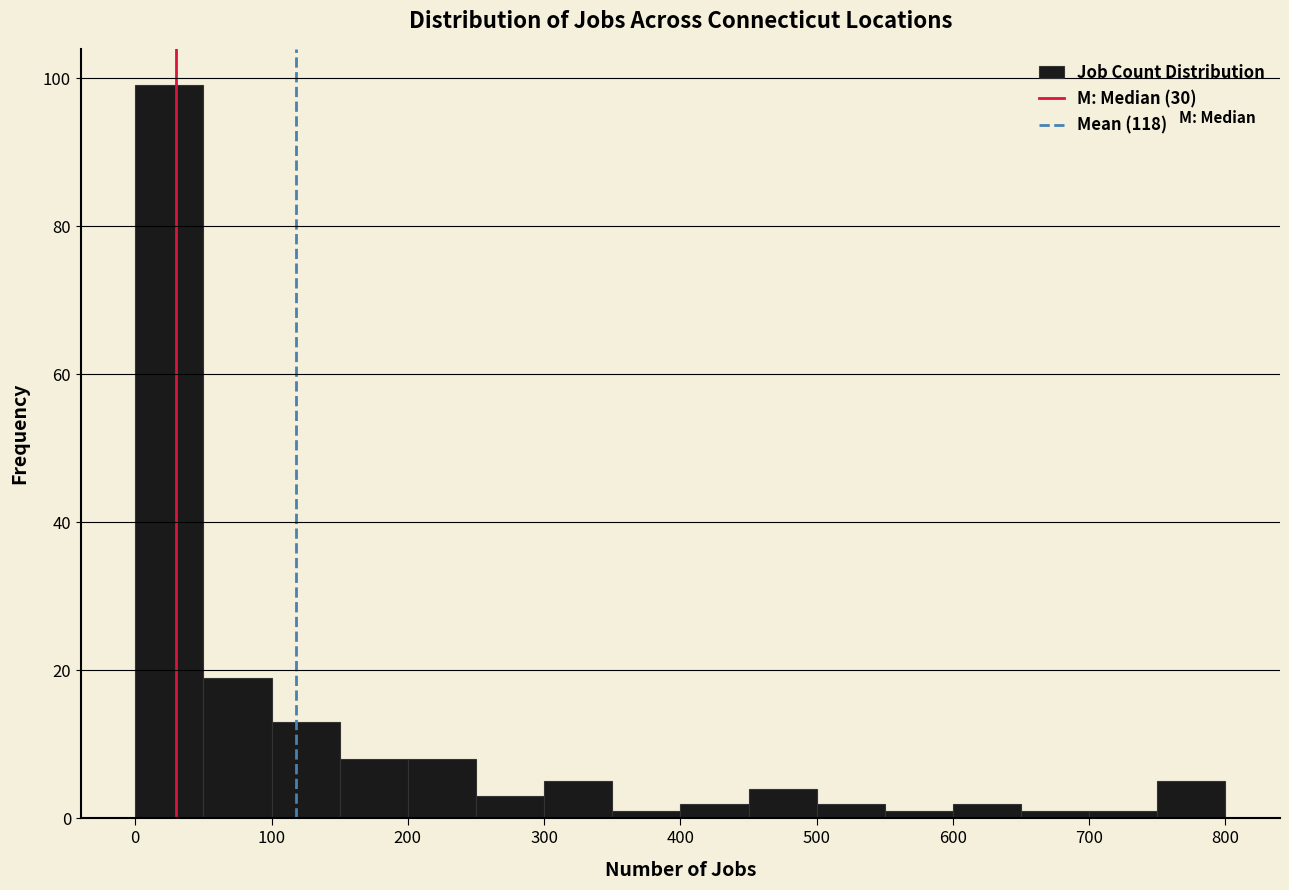

Reading left to right, transcribe this chart: for each bar, give the range it covers on the x-axis and its height. The values are not printed on the chart, so give them approximately, as read against the axis.

0 to 50: 100
50 to 100: 20
100 to 150: 14
150 to 200: 8
200 to 250: 8
250 to 300: 4
300 to 350: 6
350 to 400: under 2
400 to 450: 2
450 to 500: 4
500 to 550: 2
550 to 600: under 2
600 to 650: 2
650 to 700: under 2
700 to 750: under 2
750 to 800: 6